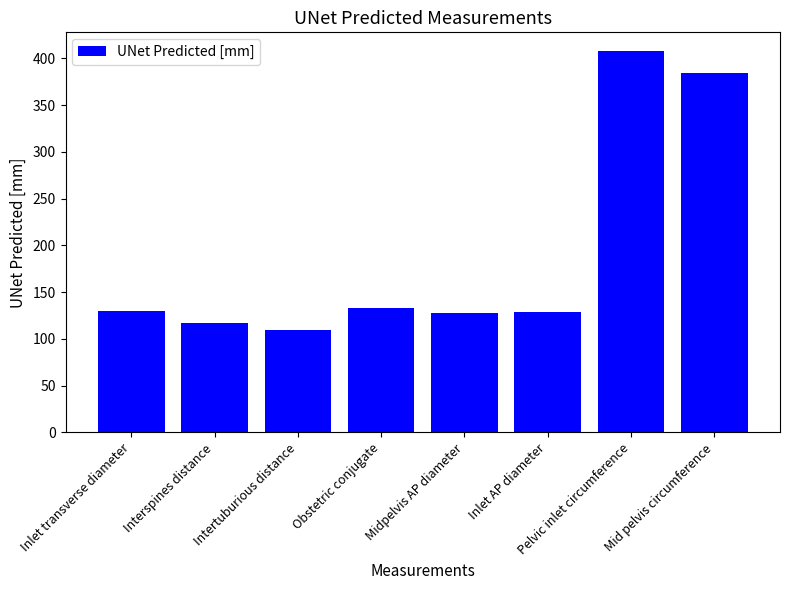

How many bars are there in total?

8